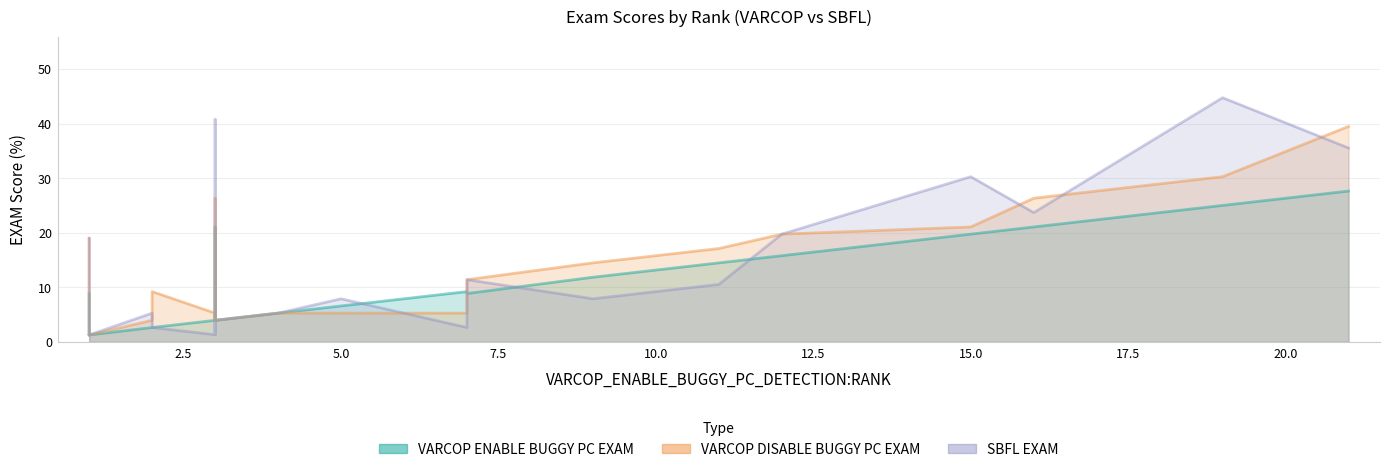

Reading left to right, list all the values displayed in this chart.

VARCOP_ENABLE_BUGGY_PC_DETECTION:EXAM: 8.9	21.1	14.5	3.9	9.2	15.8	1.3	1.3	21.1	3.9	3.9	2.6	2.6	1.3	25.0	19.7	27.6	2.6	1.3	5.3	6.6	11.8	3.9	8.9
VARCOP_DISABLE_BUGGY_PC_DETECTION:EXAM: 19.0	26.3	17.1	5.3	5.3	19.7	1.3	2.6	26.3	3.9	5.3	3.9	9.2	1.3	30.3	21.1	39.5	5.3	1.3	5.3	5.3	14.5	3.9	11.4
SBFL:EXAM: 19.0	40.8	10.5	1.3	2.6	19.7	1.3	5.3	23.7	3.9	1.3	5.3	2.6	1.3	44.7	30.3	35.5	2.6	1.3	5.3	7.9	7.9	3.9	11.4